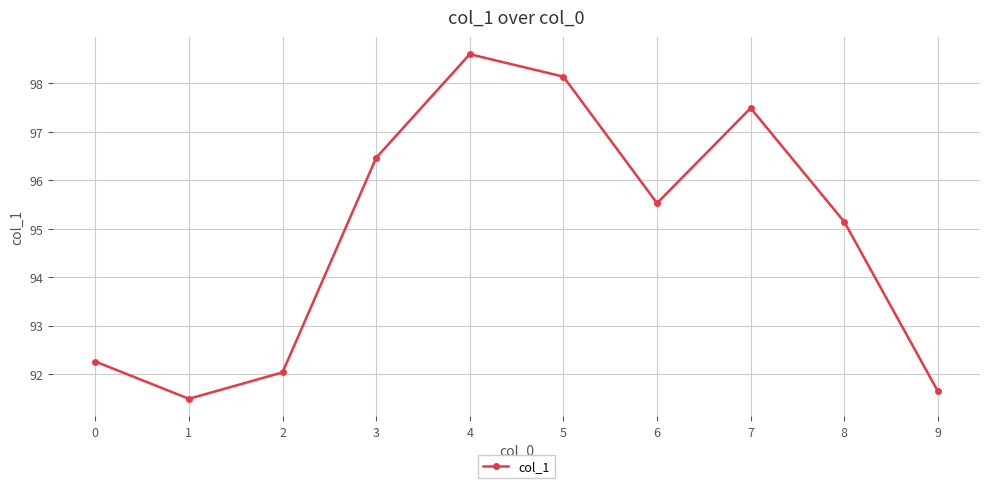

At which label is the value closest to 95?

8